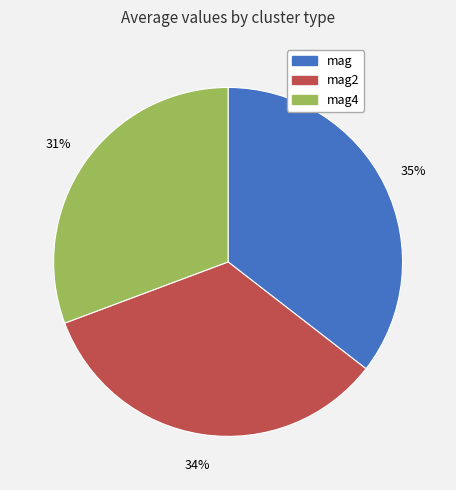

To the nearest percent, what is the average slice percentage?

33%